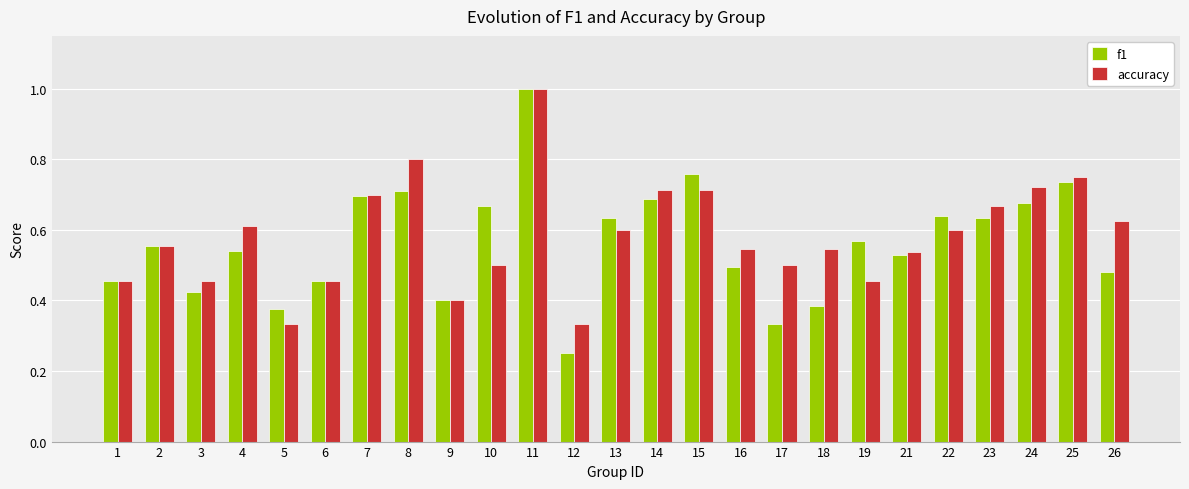

Which series has the widest spread of values?

f1